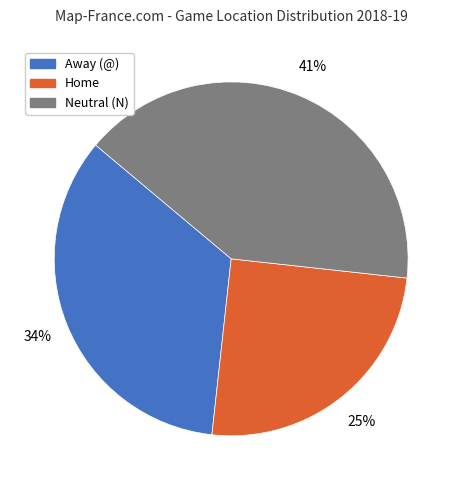

To the nearest percent, what is the difference between the largest and smallest slice percentages?

16%